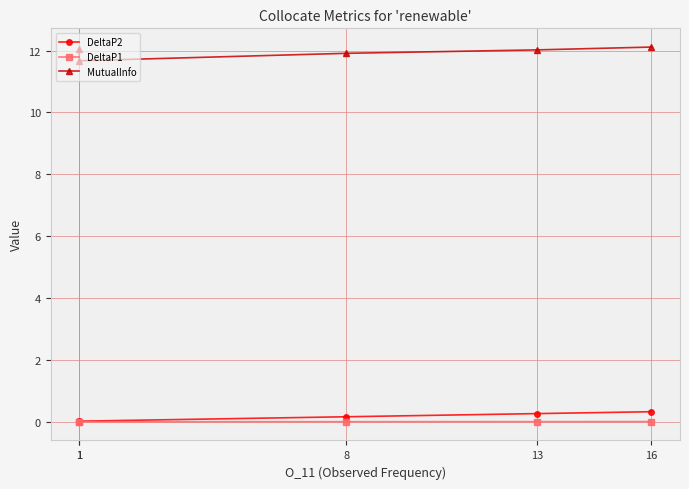

List the series in order of their peak value, highest first.

MutualInfo, DeltaP2, DeltaP1